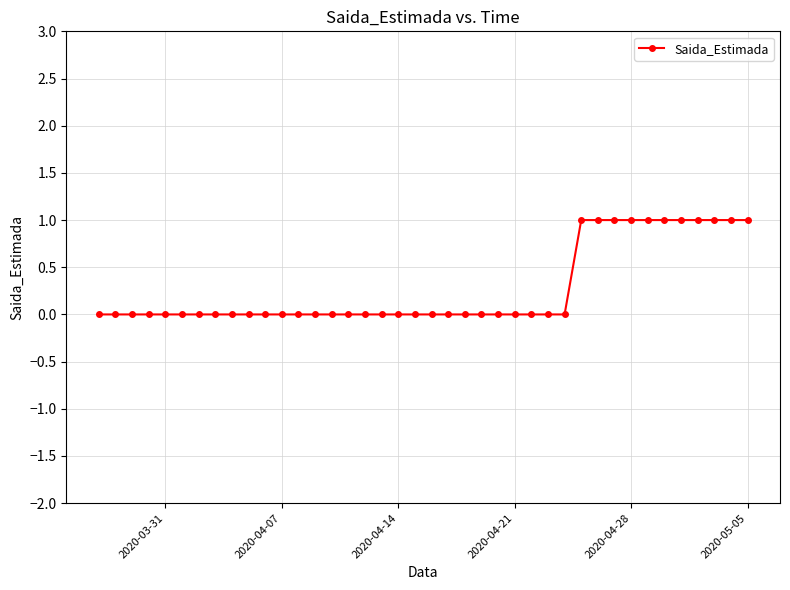

What is the sum of all values?

11